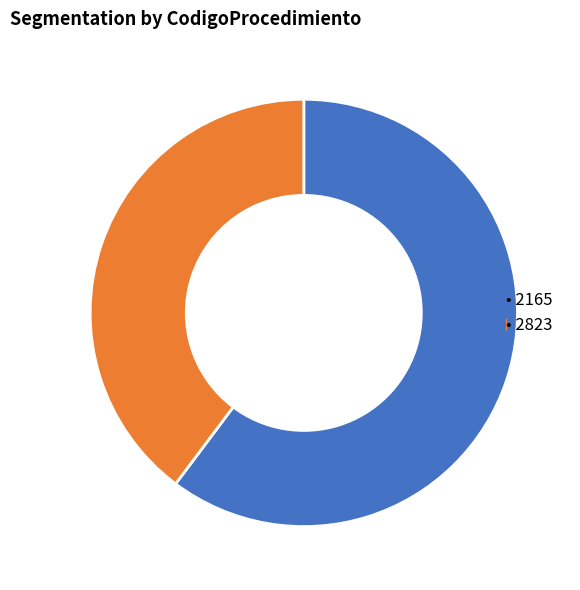

Which category has the smallest portion of the pie?

2823